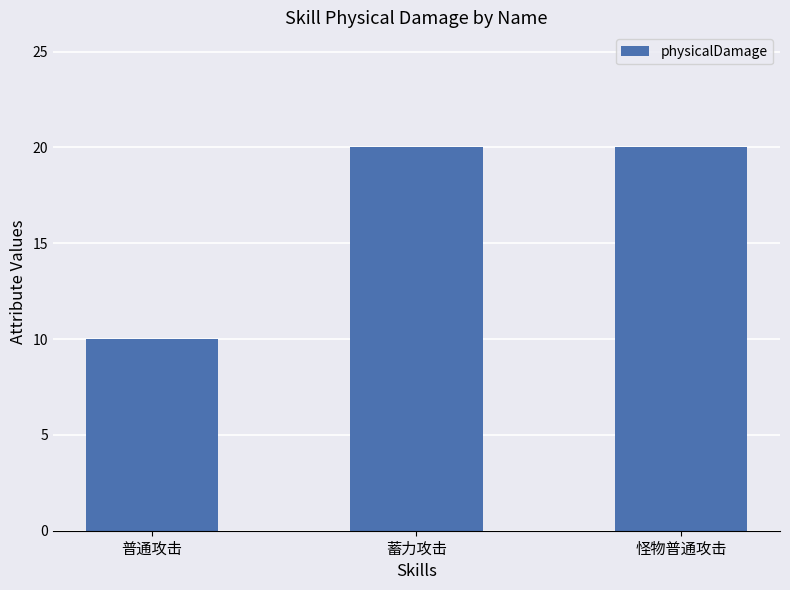

Read the value at 蓄力攻击, to the nearest 10.

20